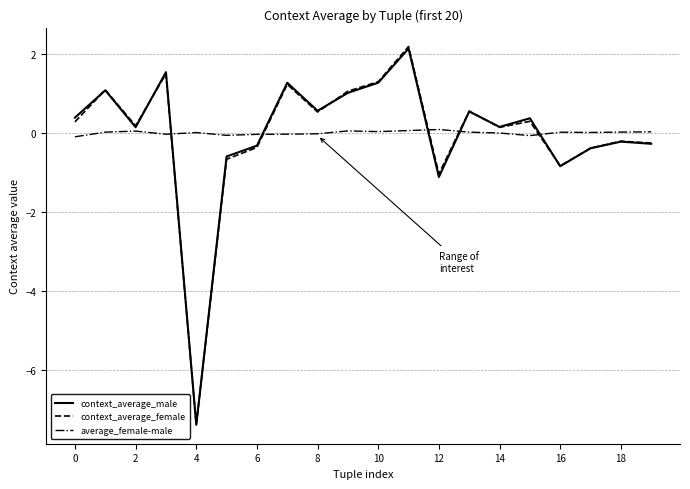

Which series has the widest spread of values?

context_average_female